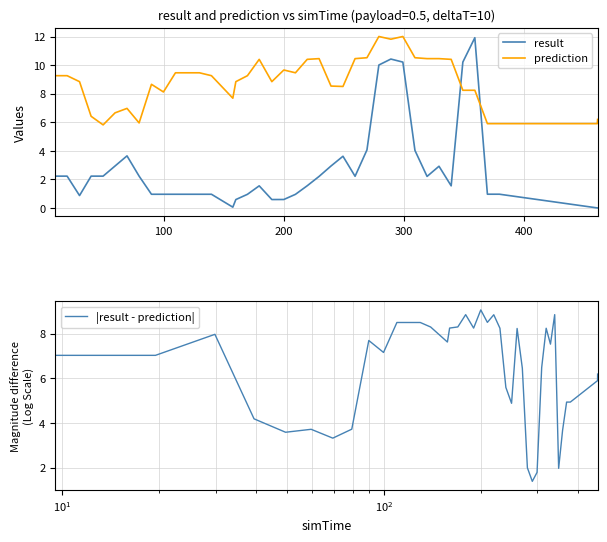

What is the lowest value of the |result - prediction| series?

1.4